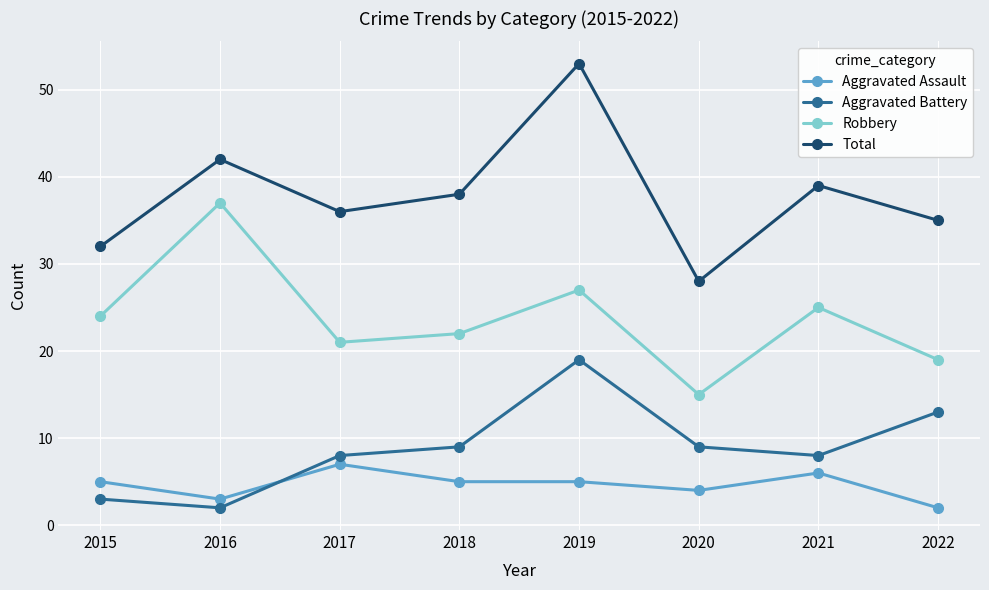

Reading left to right, what are all the values shown in this chart?

Aggravated Assault: 5	3	7	5	5	4	6	2
Aggravated Battery: 3	2	8	9	19	9	8	13
Robbery: 24	37	21	22	27	15	25	19
Total: 32	42	36	38	53	28	39	35